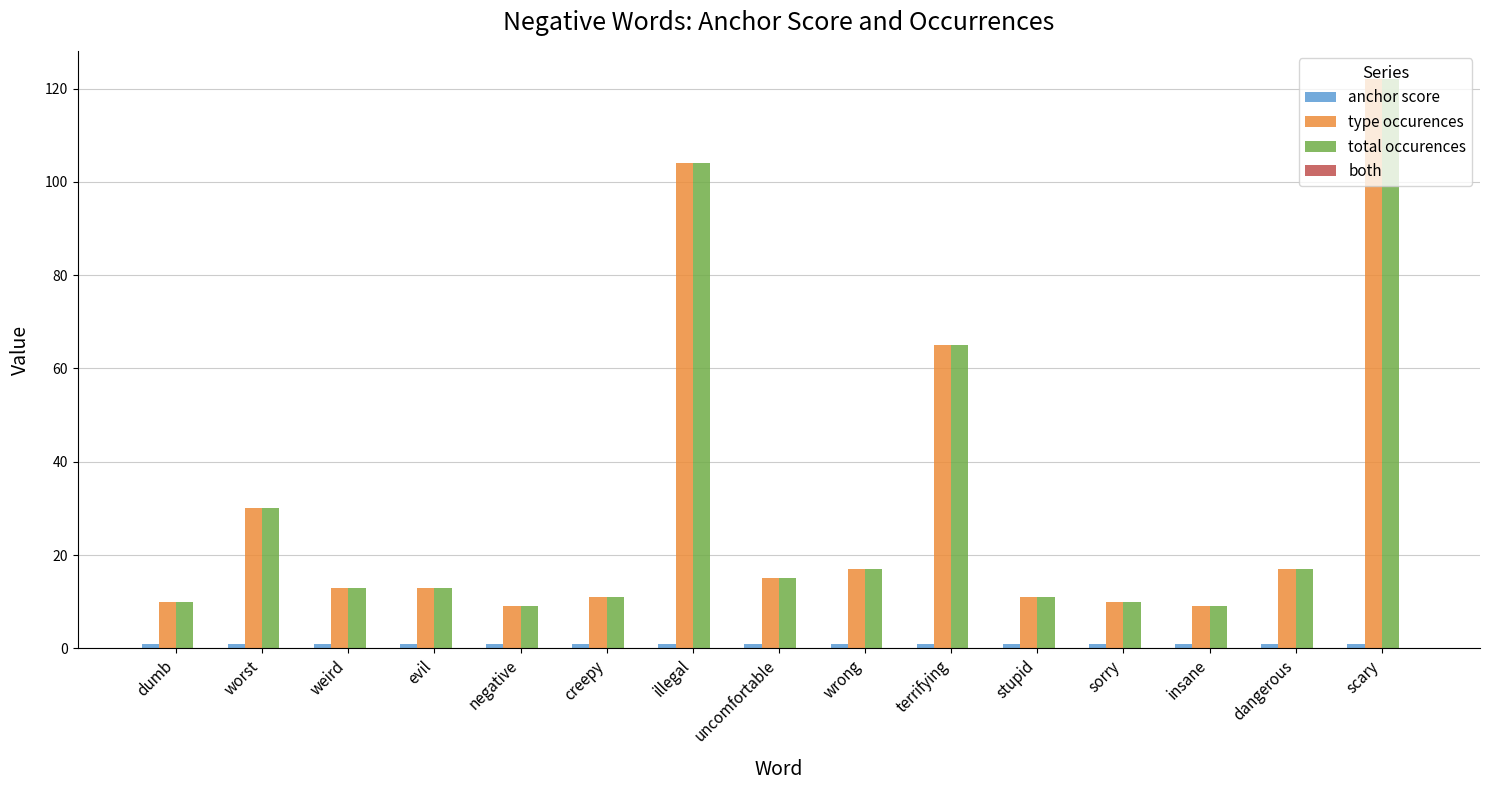

Is the value of type occurences at sorry greater than the value of total occurences at wrong?

No